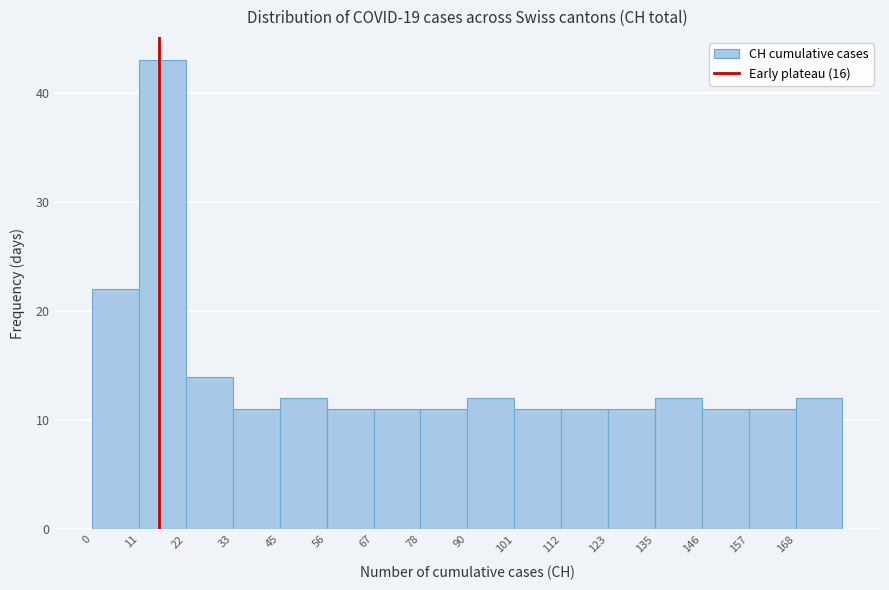

What is the height of the bar covering 136 to 146 on the x-axis? Neither the bar edges nor the heights are printed on the chart, so give them approximately, as read against the axes.

12